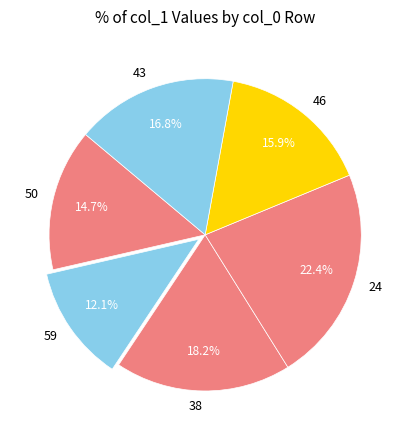

Which slice is the smallest?

59